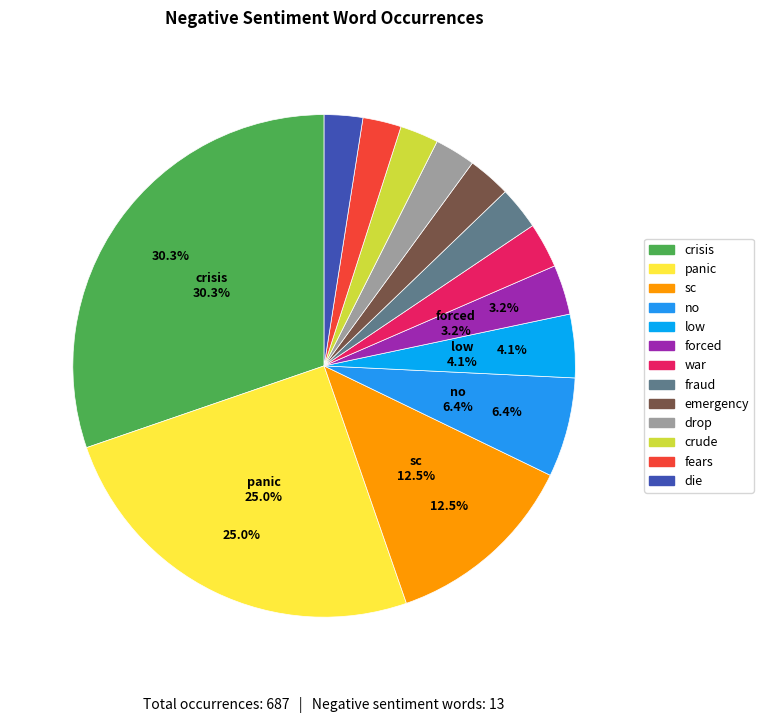

The drop slice represents 8% of the pie. True or false?

False